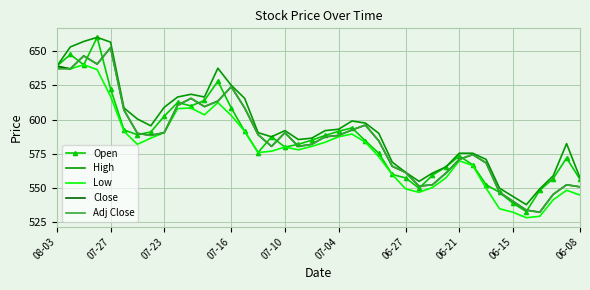

Which series has the largest range (max minus min)?

Open